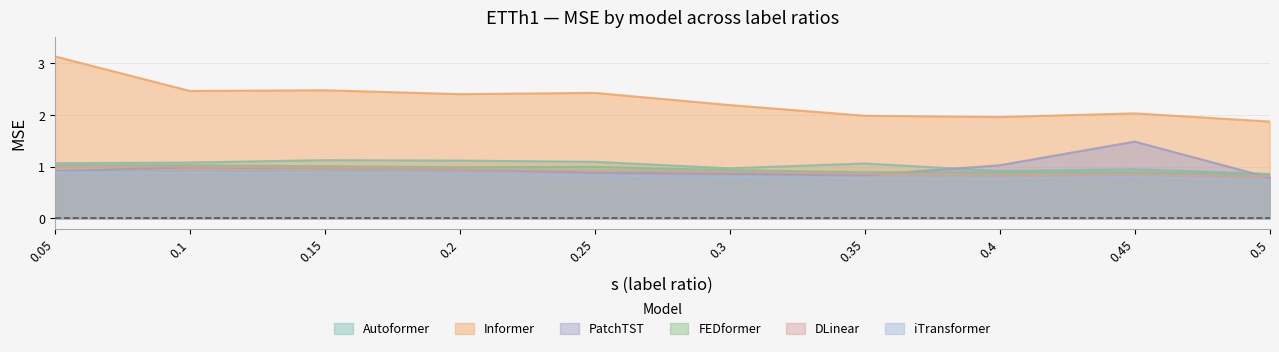

At which label is iTransformer closest to 0?

0.5